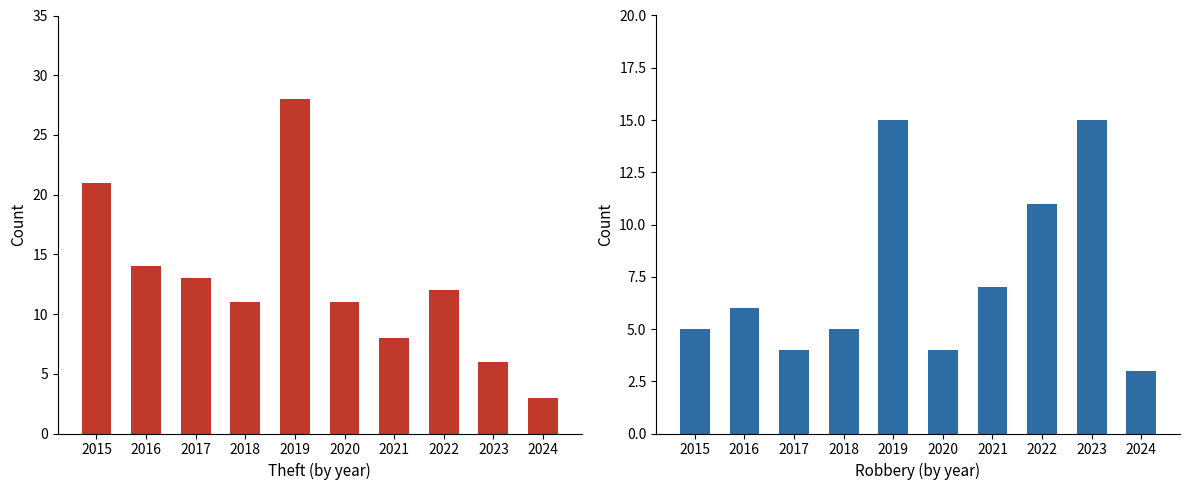

At which label is Robbery closest to 9?

2021